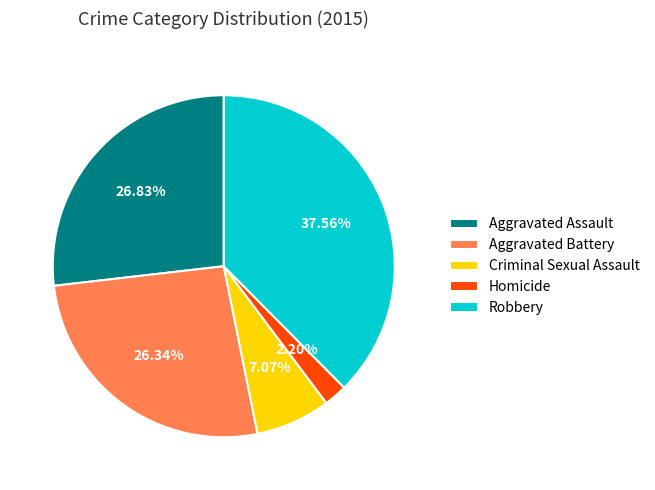

To the nearest percent, what is the combined percentage of Robbery and Homicide?

40%